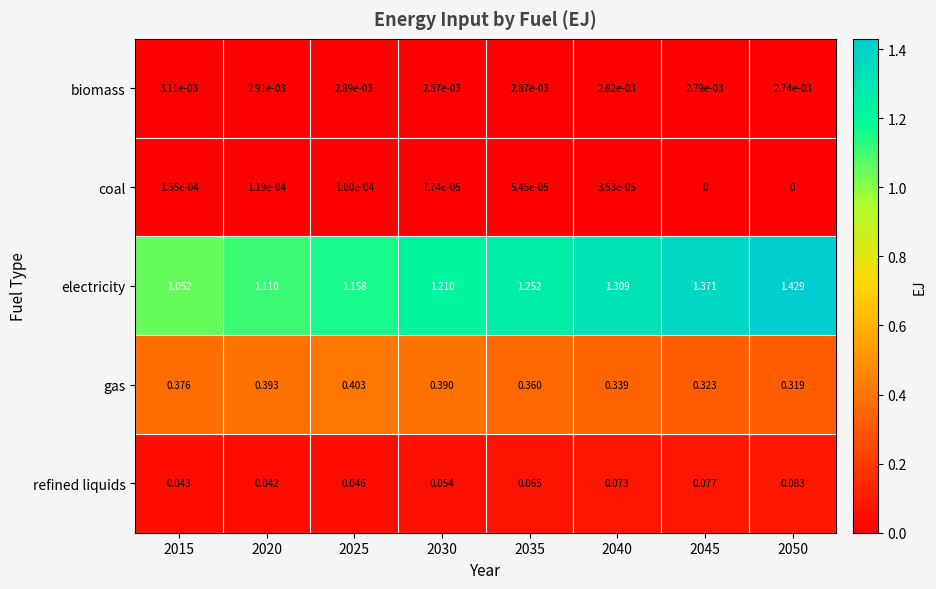

Which series changed the most between 2015 and 2045?

electricity